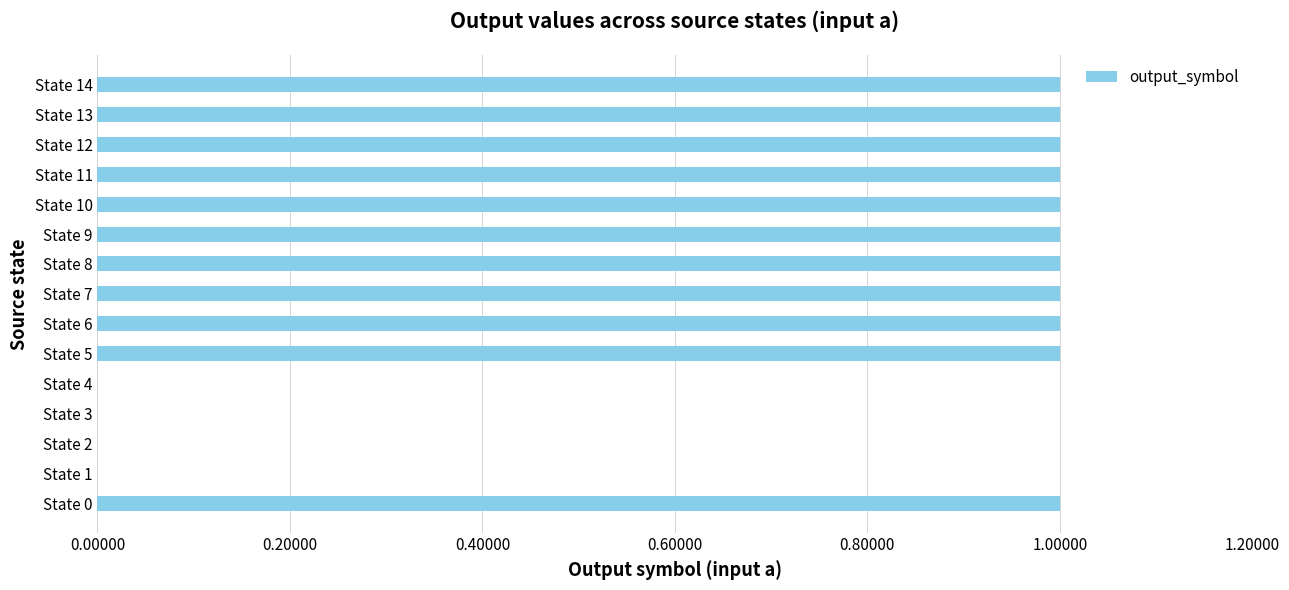

True or false: the data shows 0 at State 1.

True